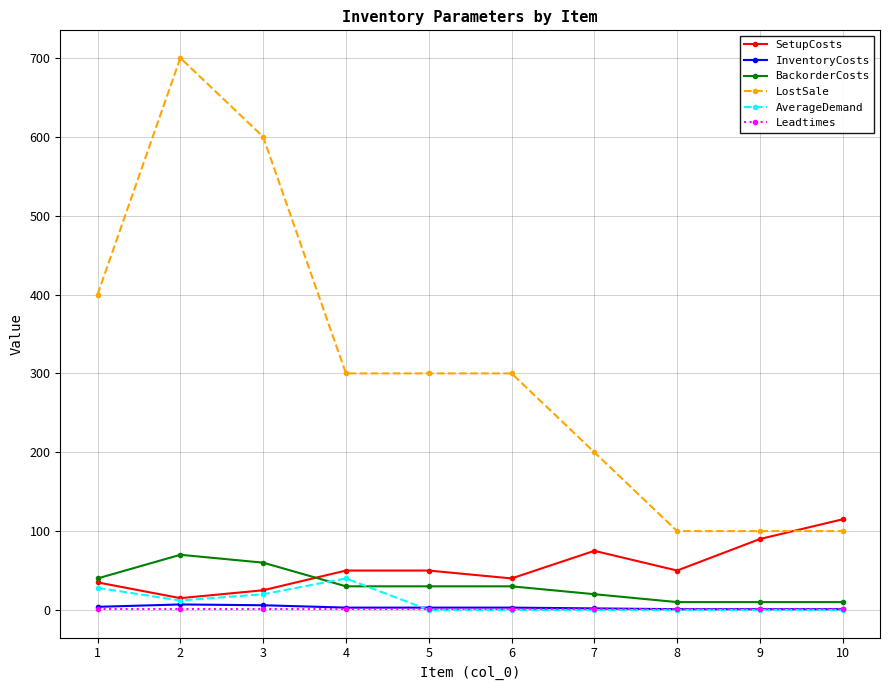

What is the spread (max minus min) of values at 4?

299